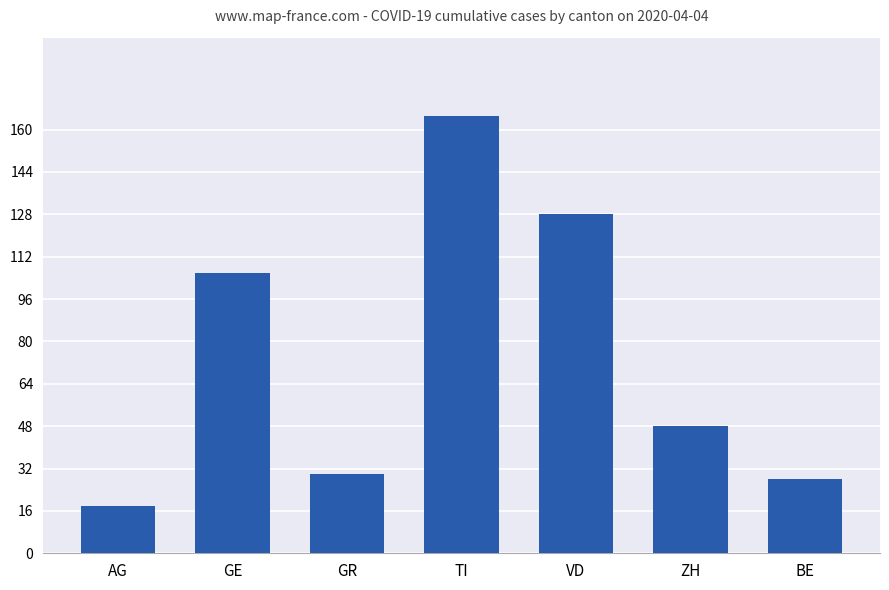

What is the approximate value at AG?

18